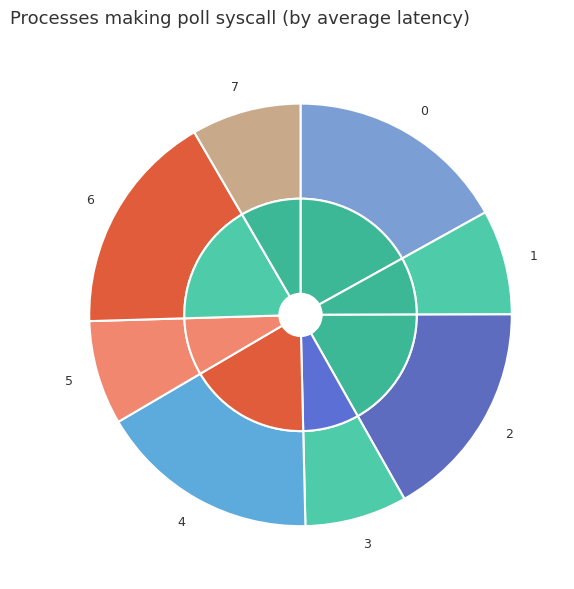

What is the change in value from 3 to 6?

+1.3